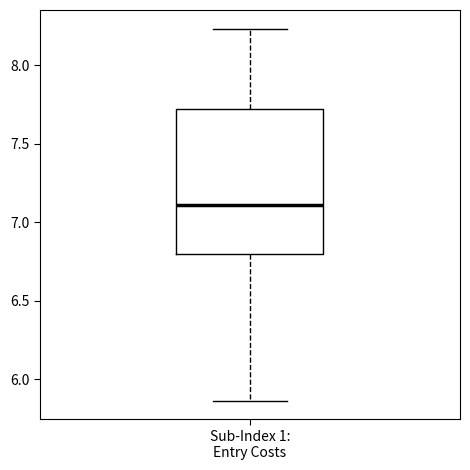

Read this box plot against the y-axis: the position of the median line, the range covered by the box, and the ends of both whiskers. The values are not printed on the chart, so give them approximately, as read against the axis.

median 7.10, box 6.80 to 7.70, whiskers 5.85 to 8.25